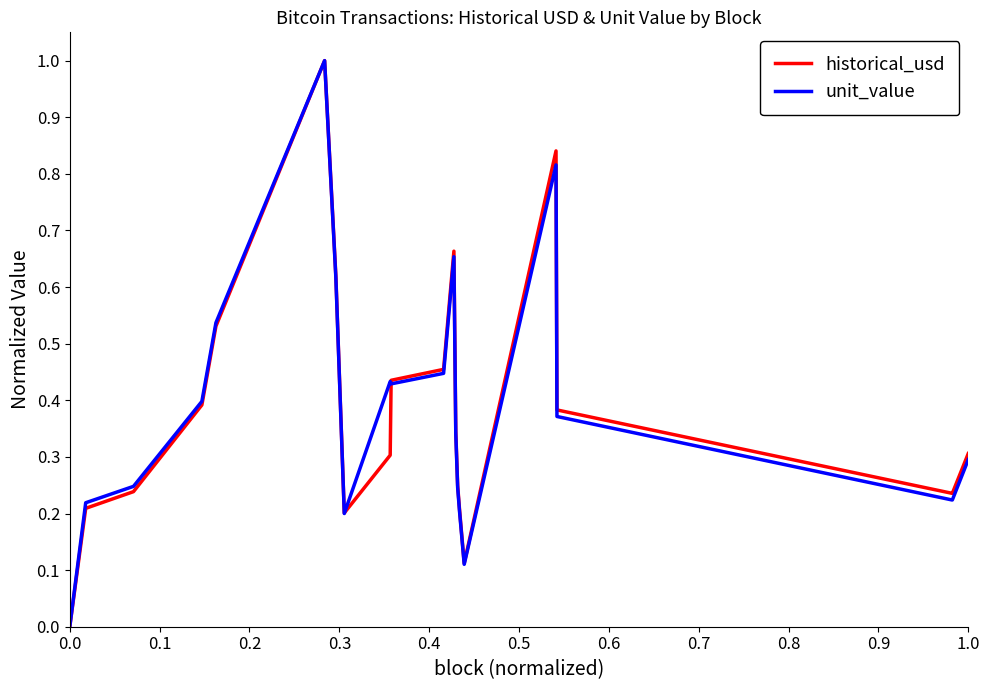

True or false: unit_value has a value of 0.2 at 1.0.

False